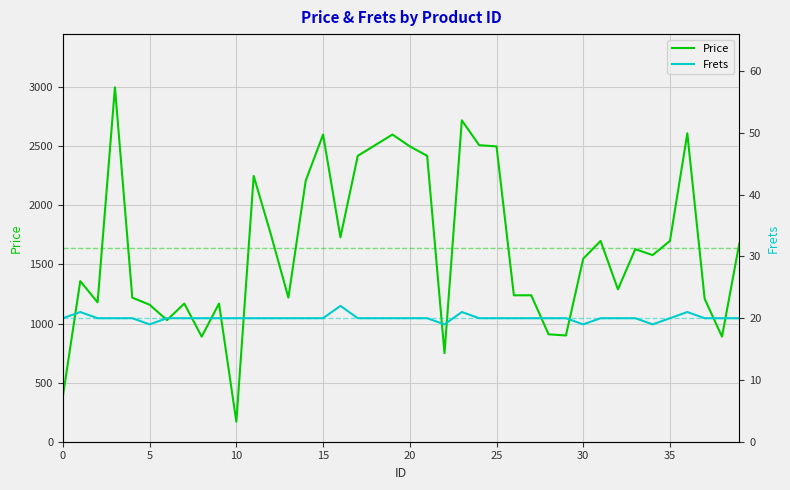

What is the label of the 30th point from the right?

10